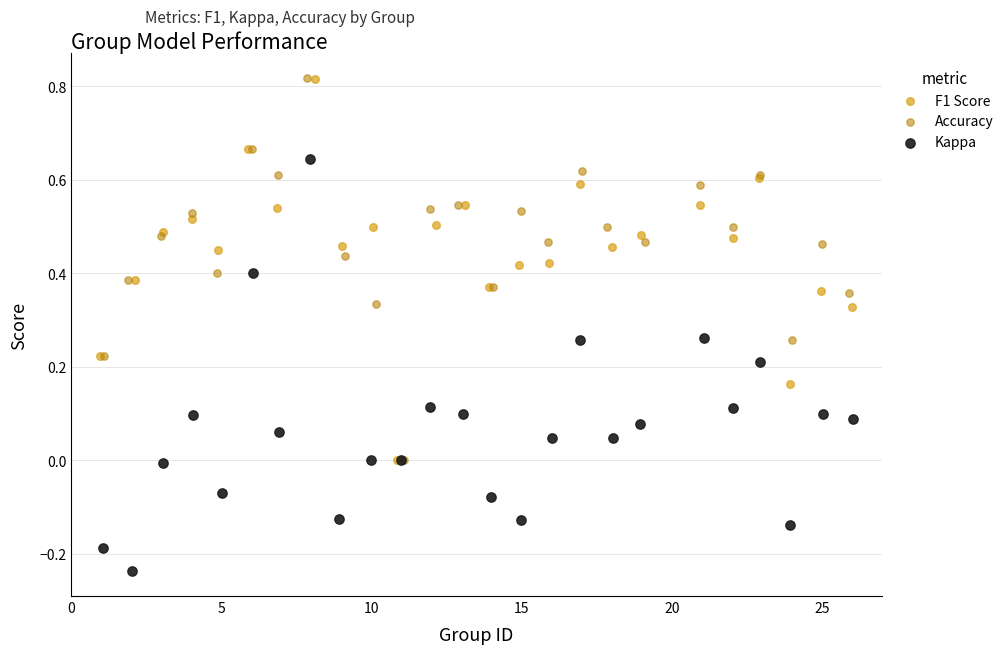

Which series reaches the minimum Y coordinate?

Kappa